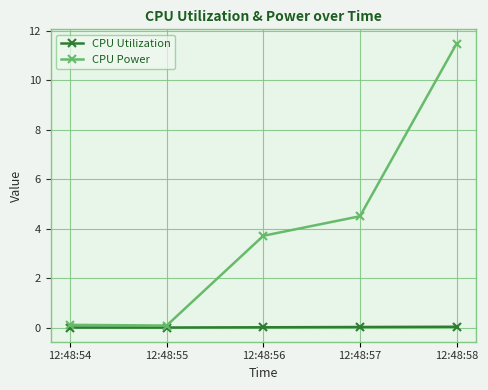

Between 12:48:55 and 12:48:56, which series saw the biggest shift?

CPU Power